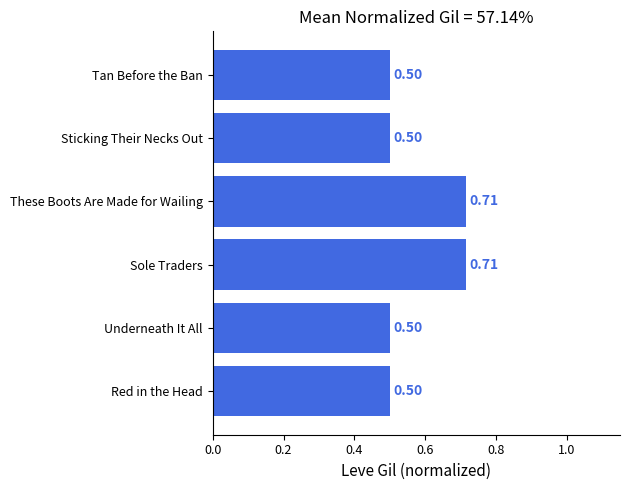

What is the average value?

0.6